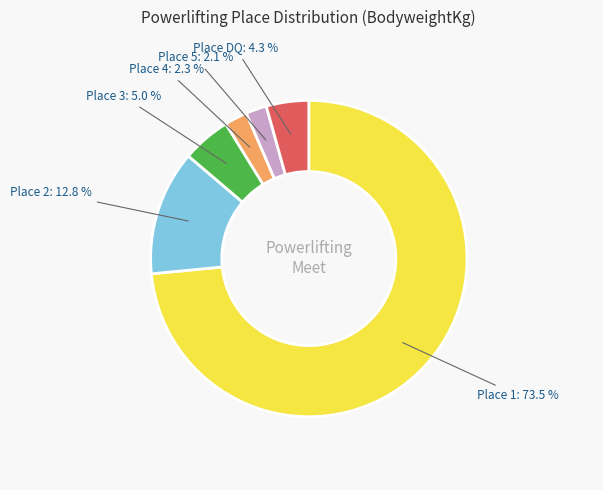

Is there any slice that represents more than half of the pie?

Yes